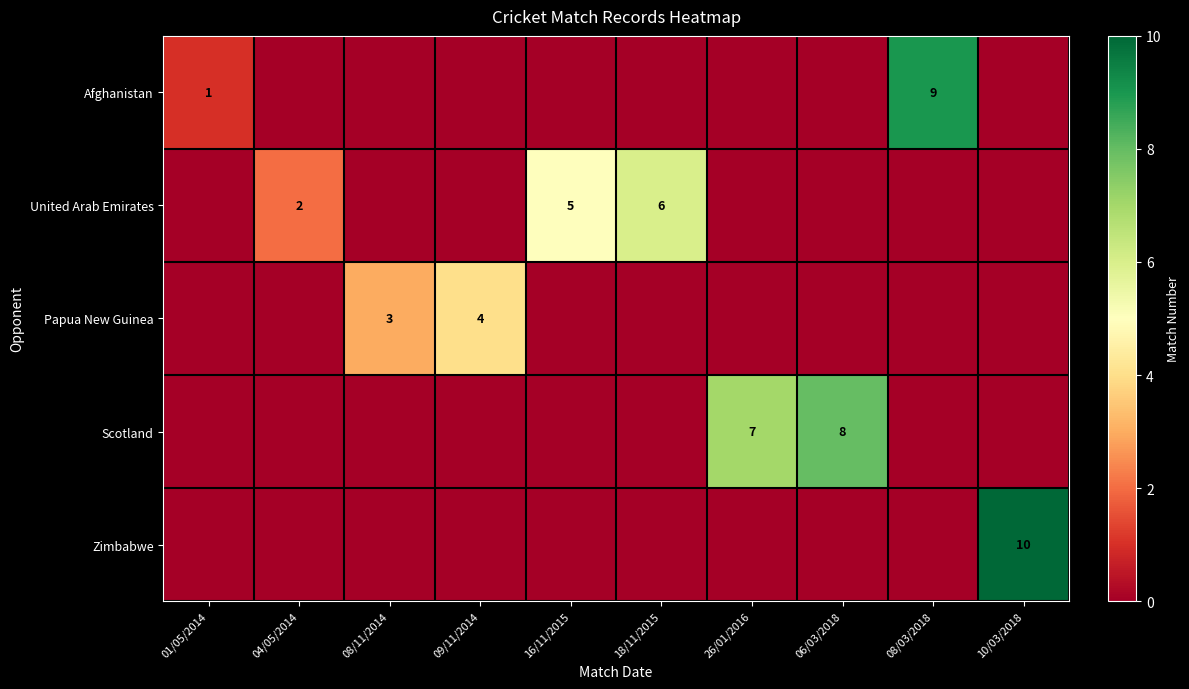

What is the difference between the Afghanistan values at 08/03/2018 and 01/05/2014?

8